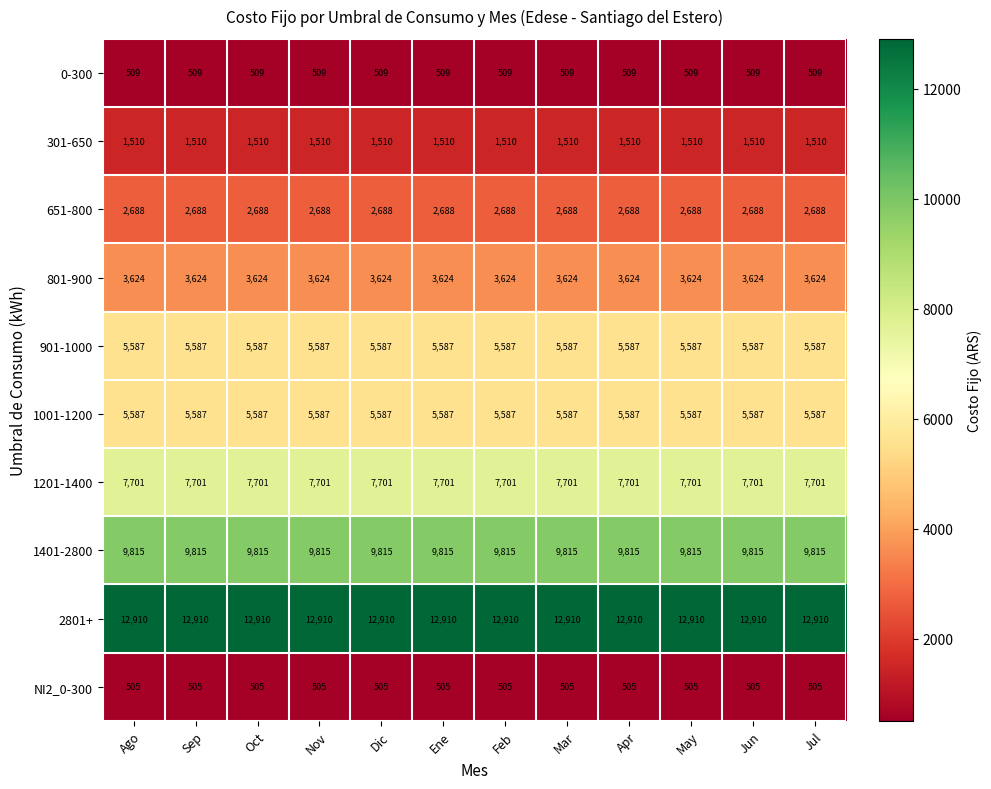

What is the maximum value shown in the chart?

12910